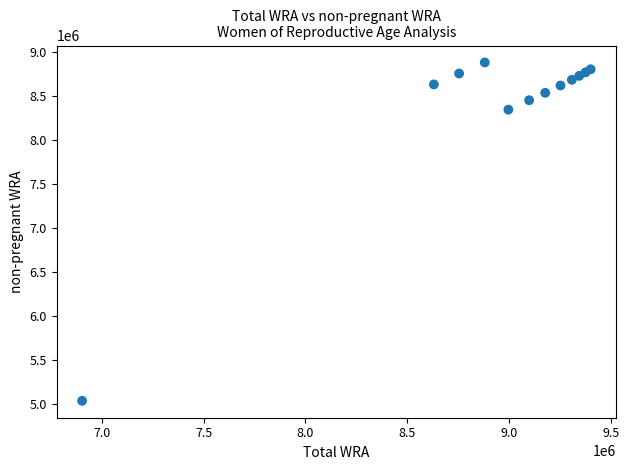

What Y value in the scatter plot is closest to 6957565?

8344257